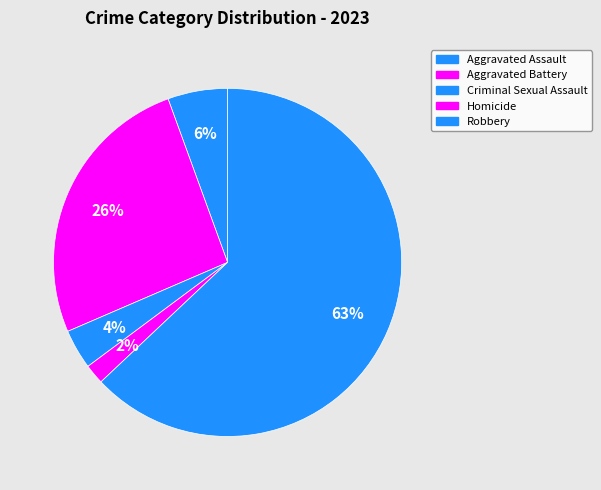

What percentage is the Homicide slice, to the nearest percent?

2%